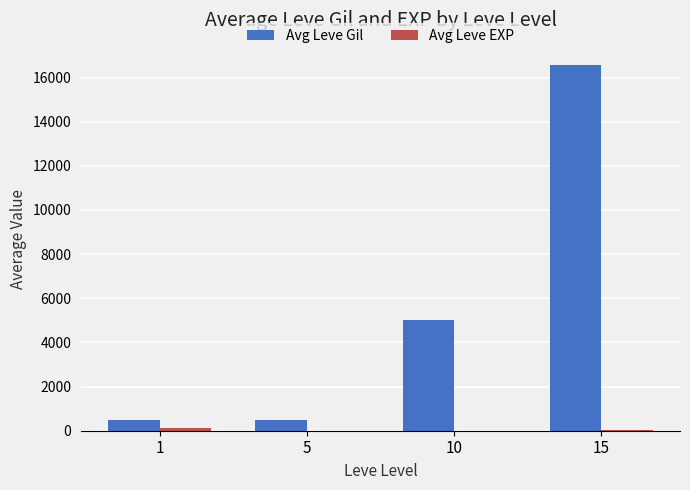

Which series has the largest total across all categories?

Avg Leve Gil